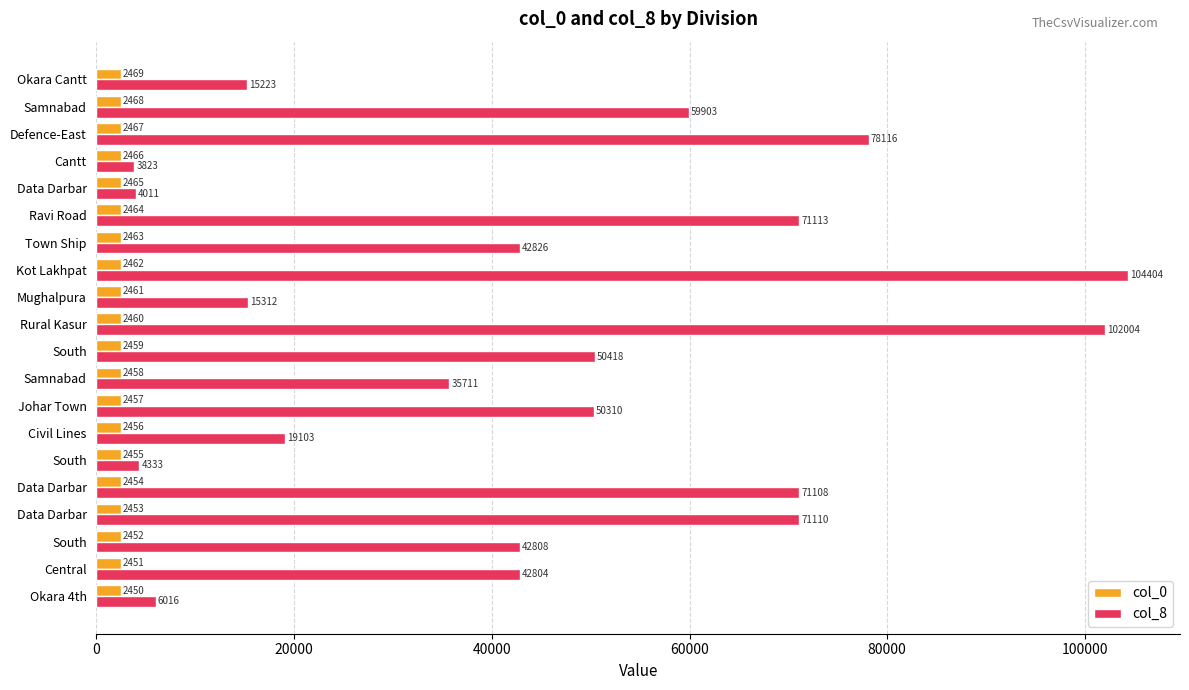

How many series are shown in this chart?

2